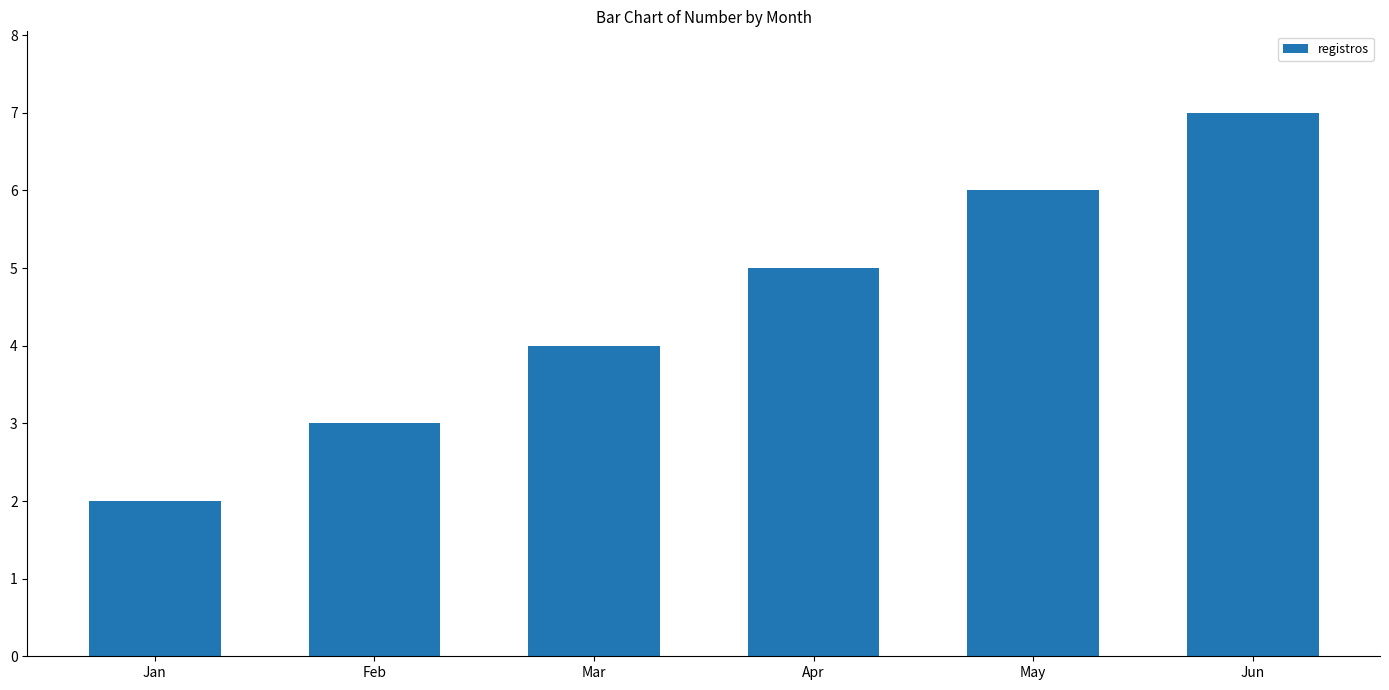

Reading left to right, transcribe all the data shown in this chart.

2	3	4	5	6	7